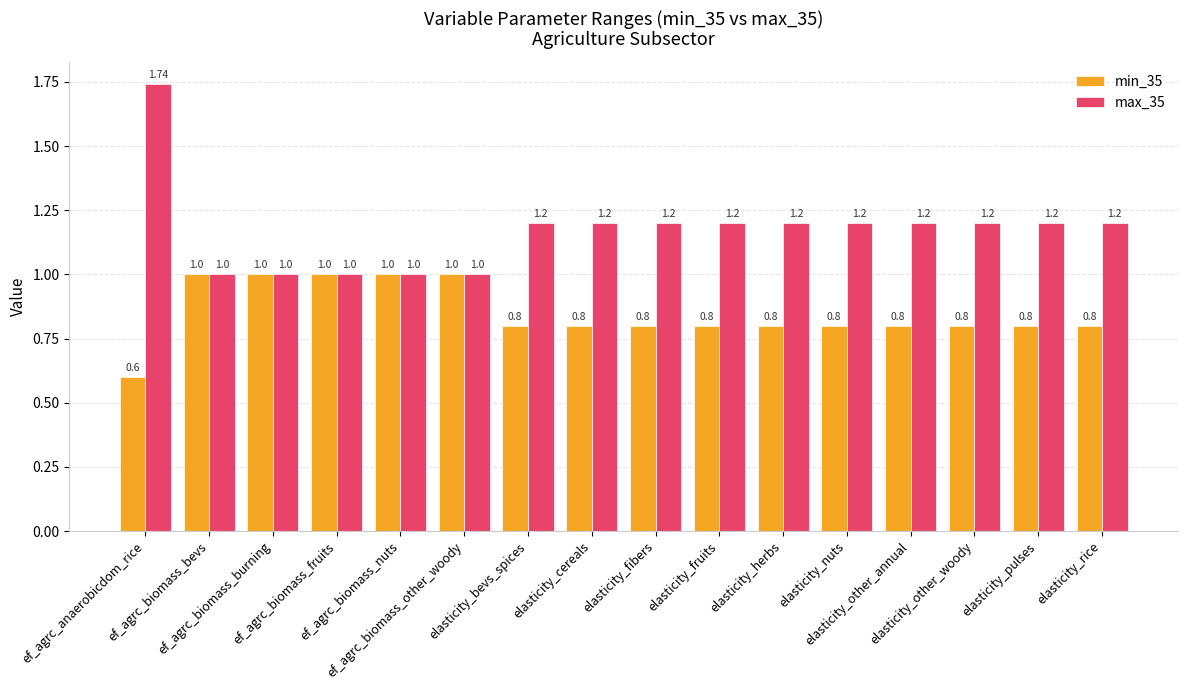

What is the total value across all series at elasticity_bevs_spices?

2.0